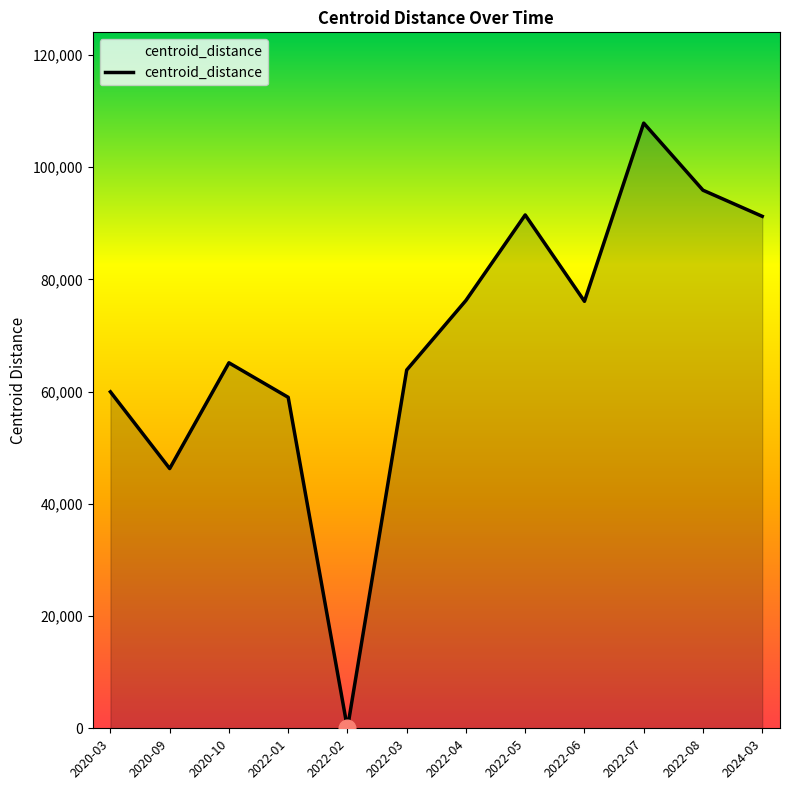

What is the sum of all values?

833211.8